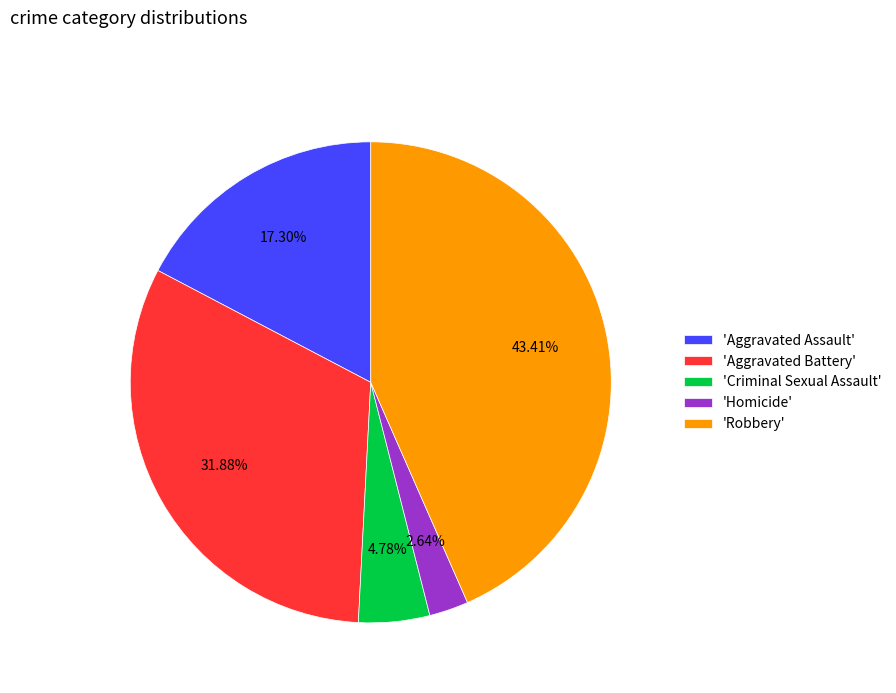

Rank the categories by value from highest to lowest.

'Robbery', 'Aggravated Battery', 'Aggravated Assault', 'Criminal Sexual Assault', 'Homicide'